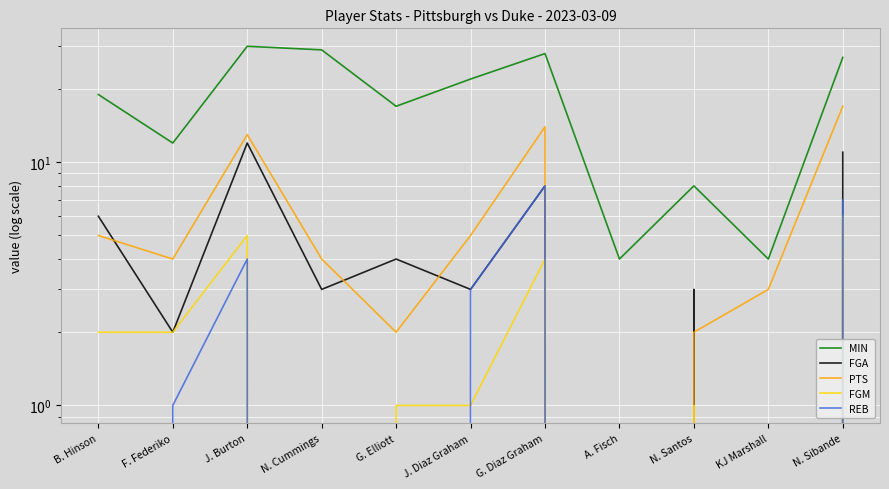

Is this an area chart (filled region under the line)?

No